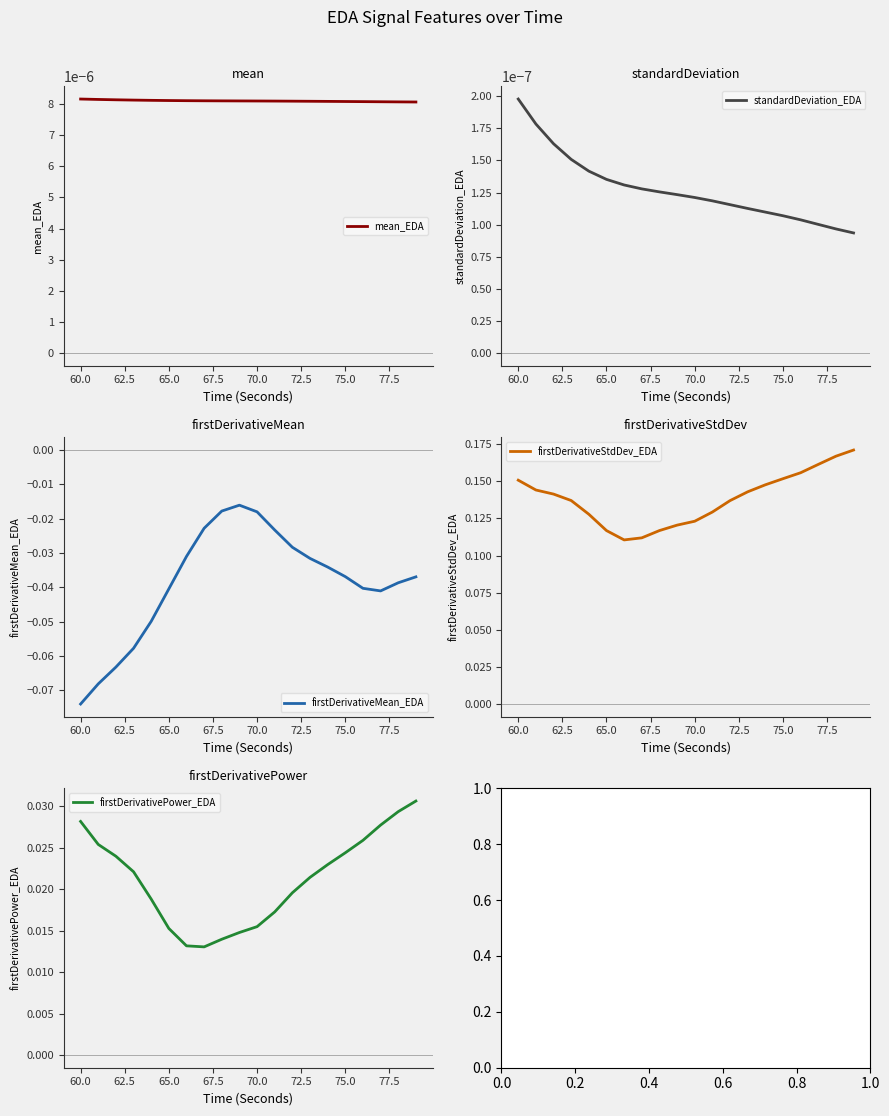

List the series in order of their peak value, lowest first.

firstDerivativeMean_EDA, standardDeviation_EDA, mean_EDA, firstDerivativePower_EDA, firstDerivativeStdDev_EDA